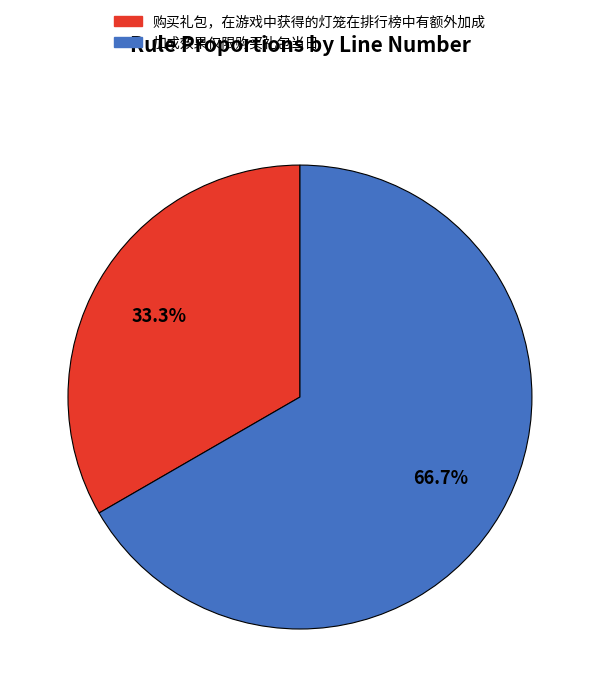

How much of the chart is everything except 加成效果仅限购买礼包当日?

33.3%